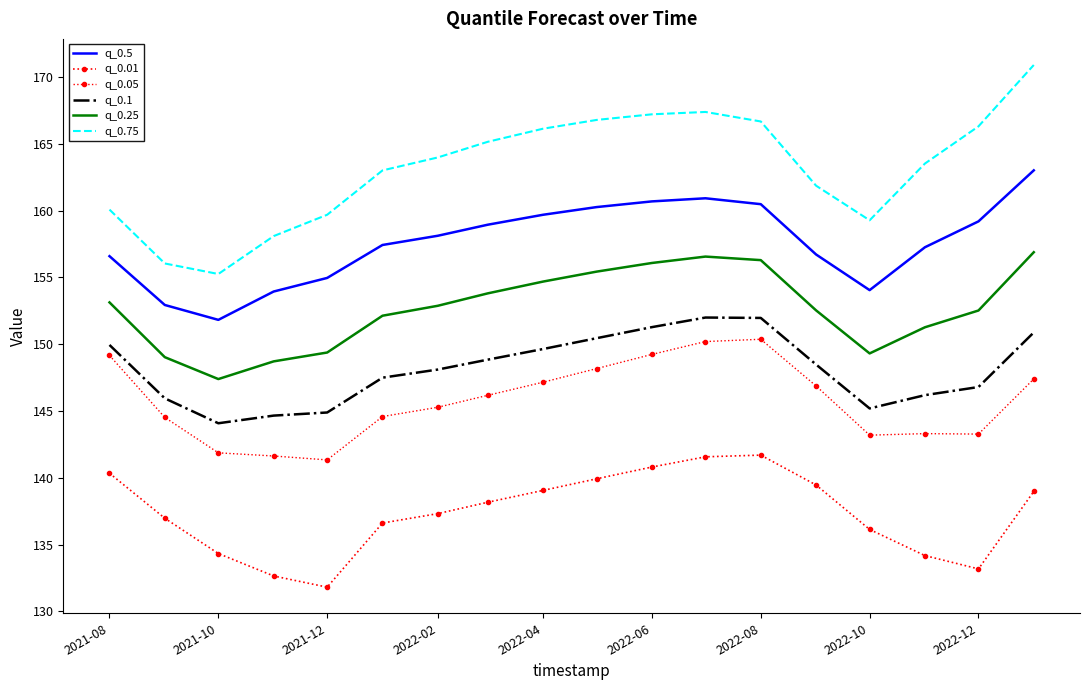

How many data points in q_0.1 are above 148?

10